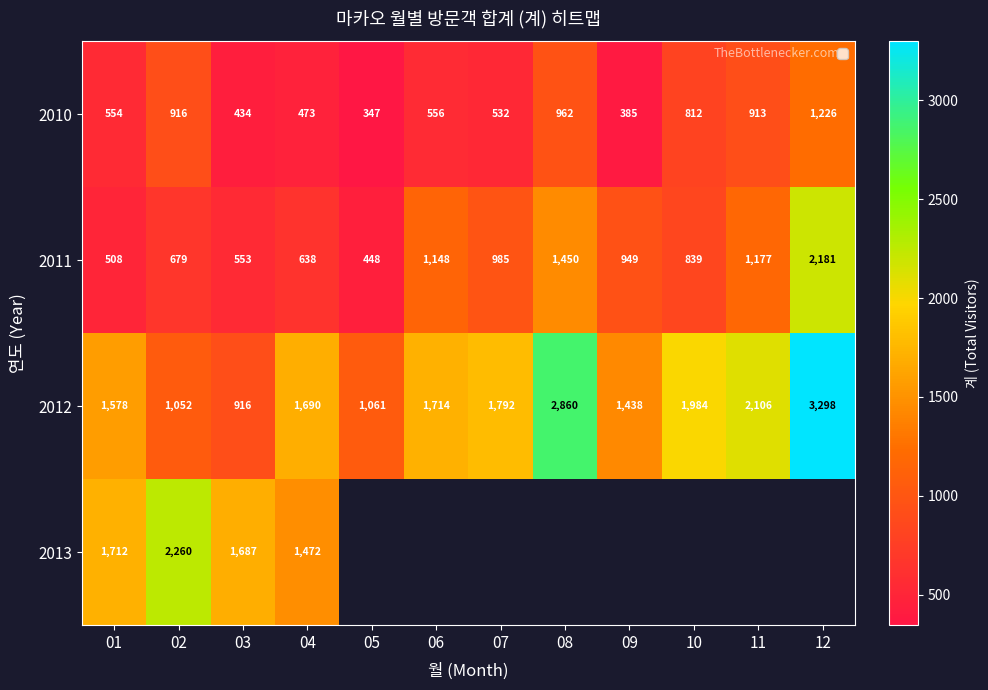

Is it true that 2011 equals 912 at 03?

False